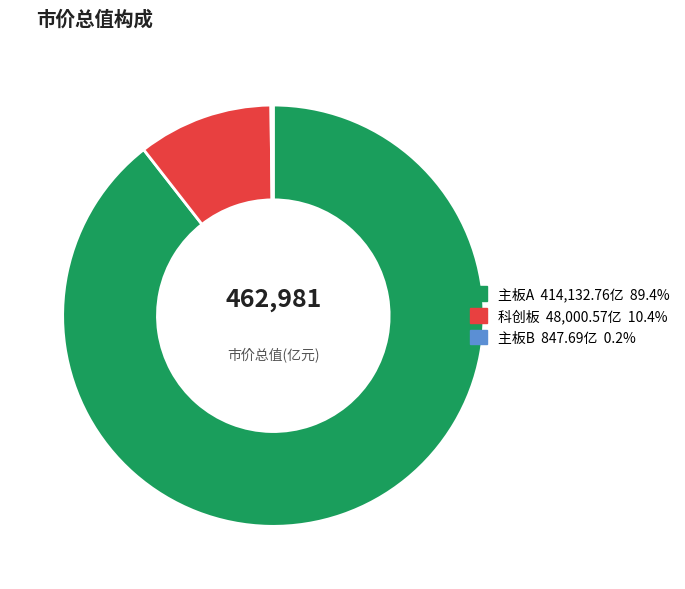

Do 科创板 and 主板A together represent more than half of the pie?

Yes